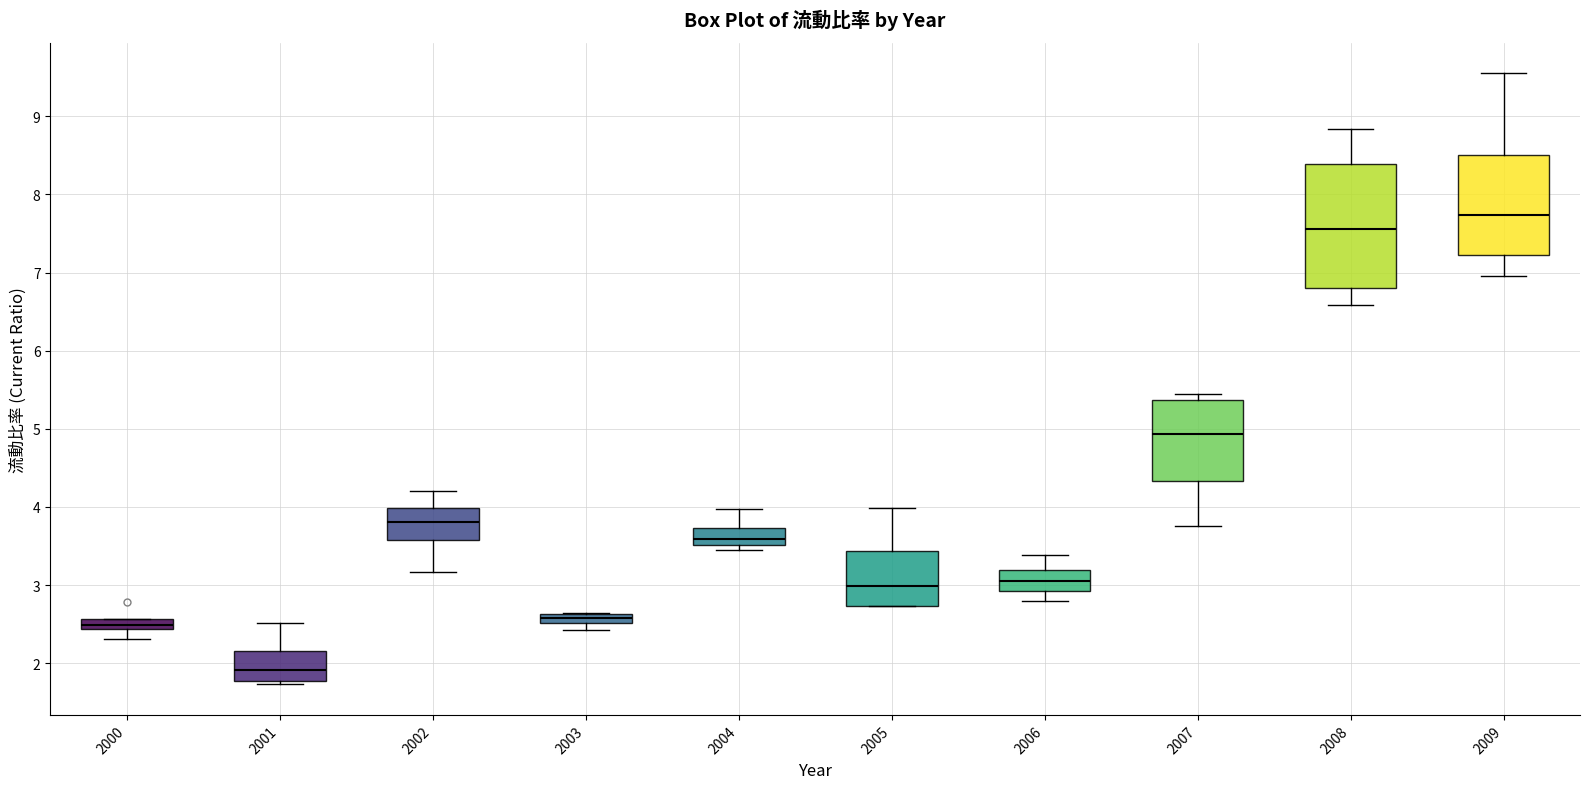

Comparing the boxes themselves (not the whiskers), which one is the tallest?

2008